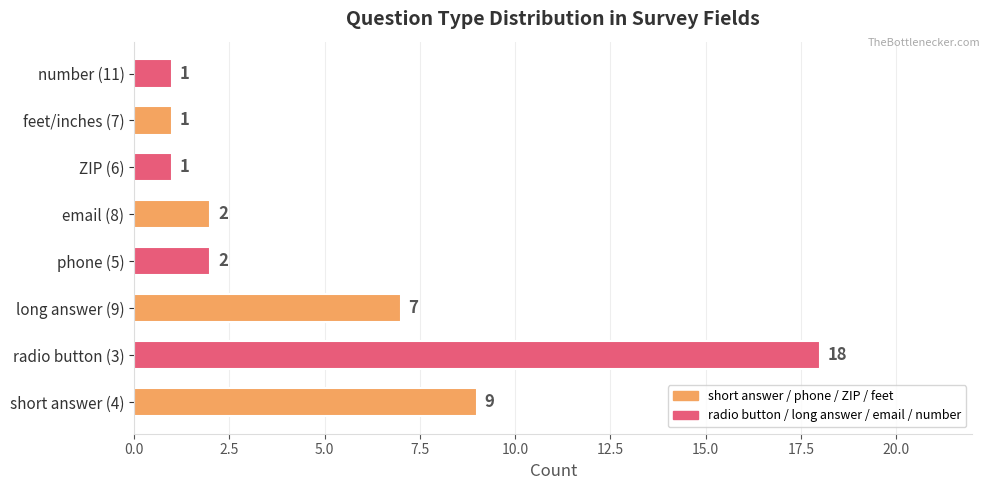

What is the difference between the second highest and second lowest values?

8